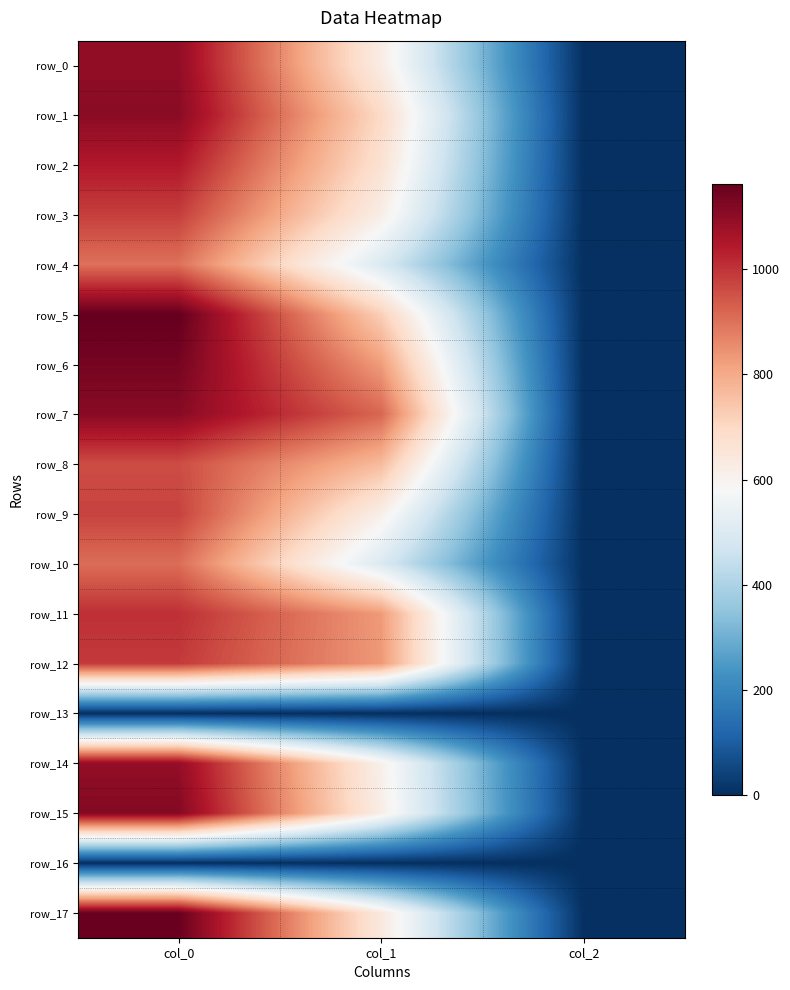

True or false: row_9 has a value of 2.0 at col_2.

True